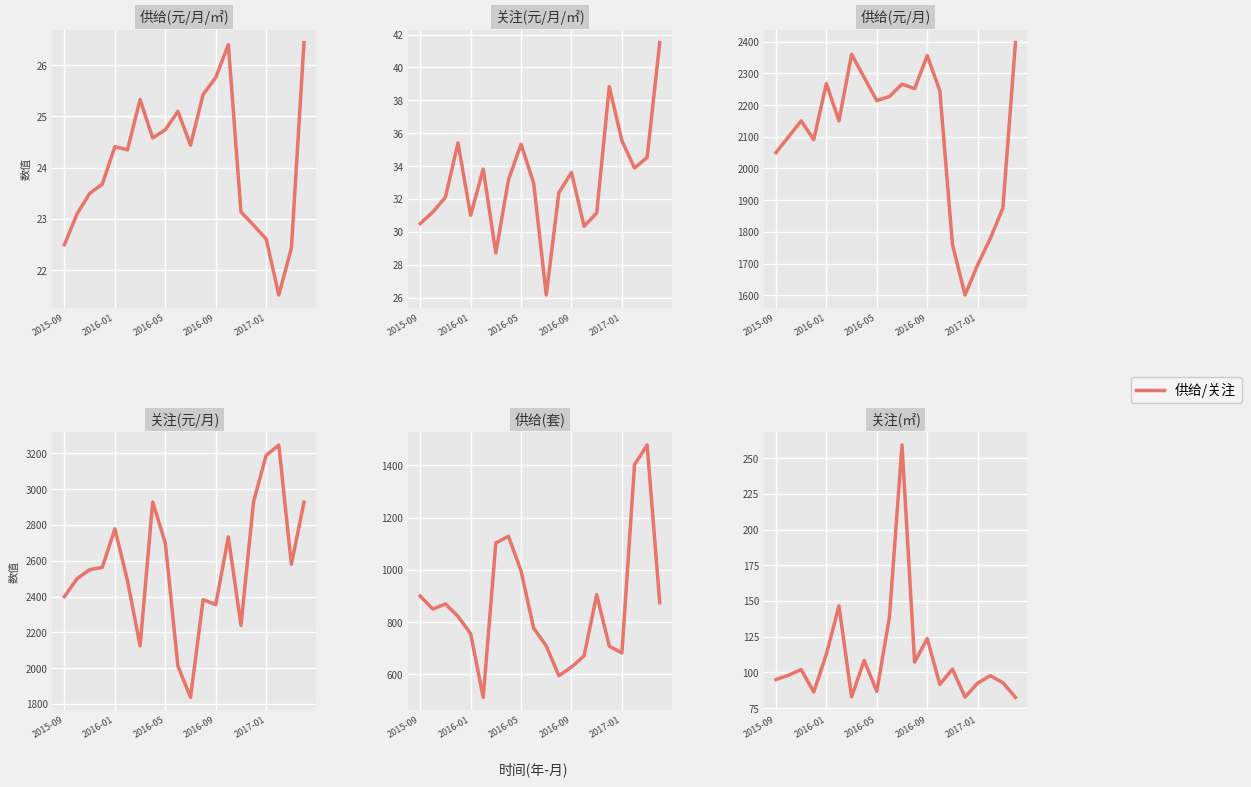

The chart shows a value of 259.2 at 10. True or false?

True